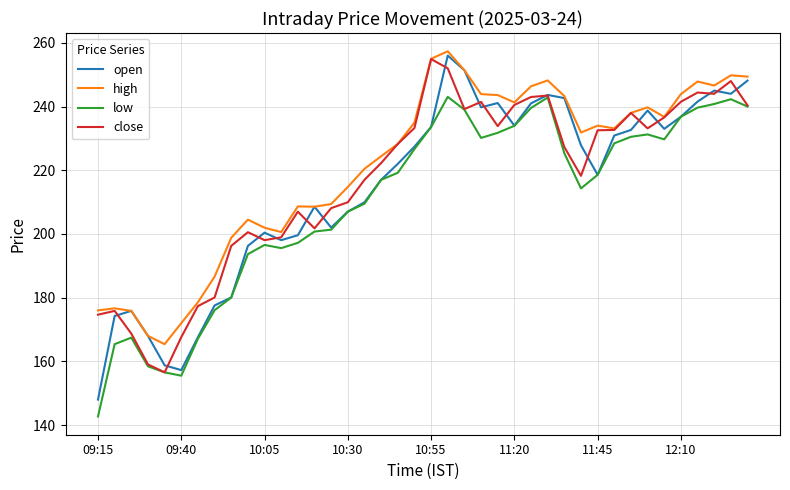

True or false: low and high cross at least once.

False